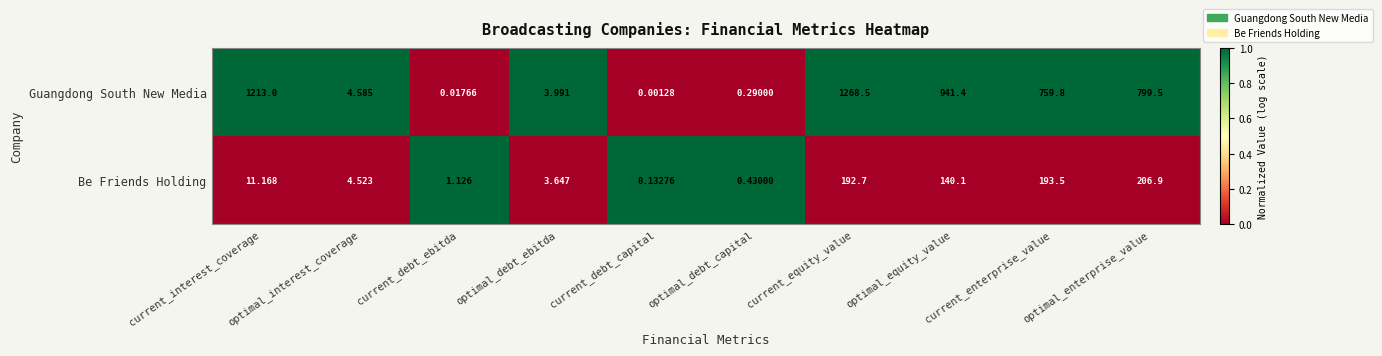

Which label corresponds to the smallest value in the chart?

current_debt_capital